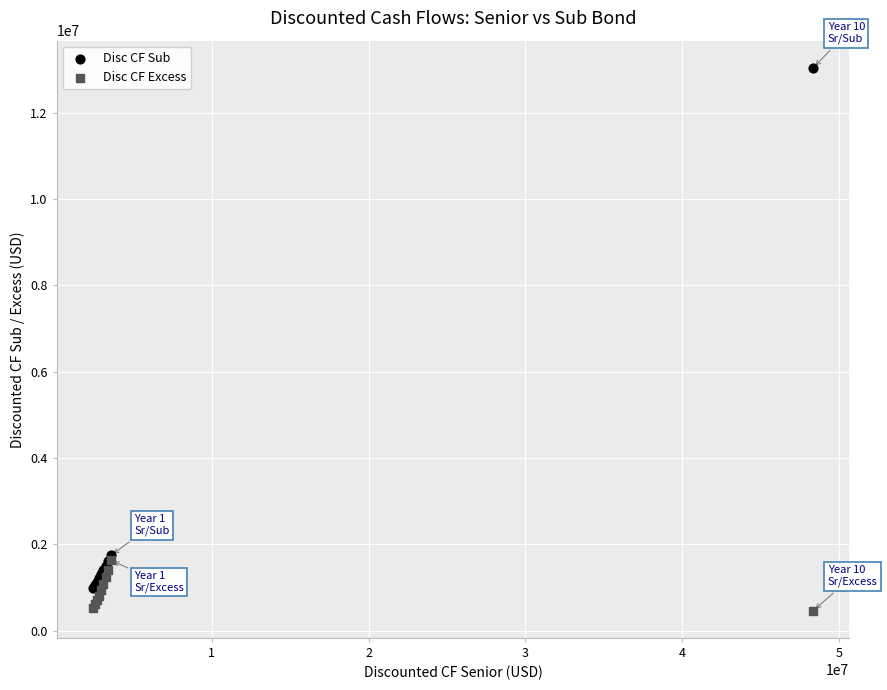

Which series has the widest spread of Y values?

Disc CF Sub